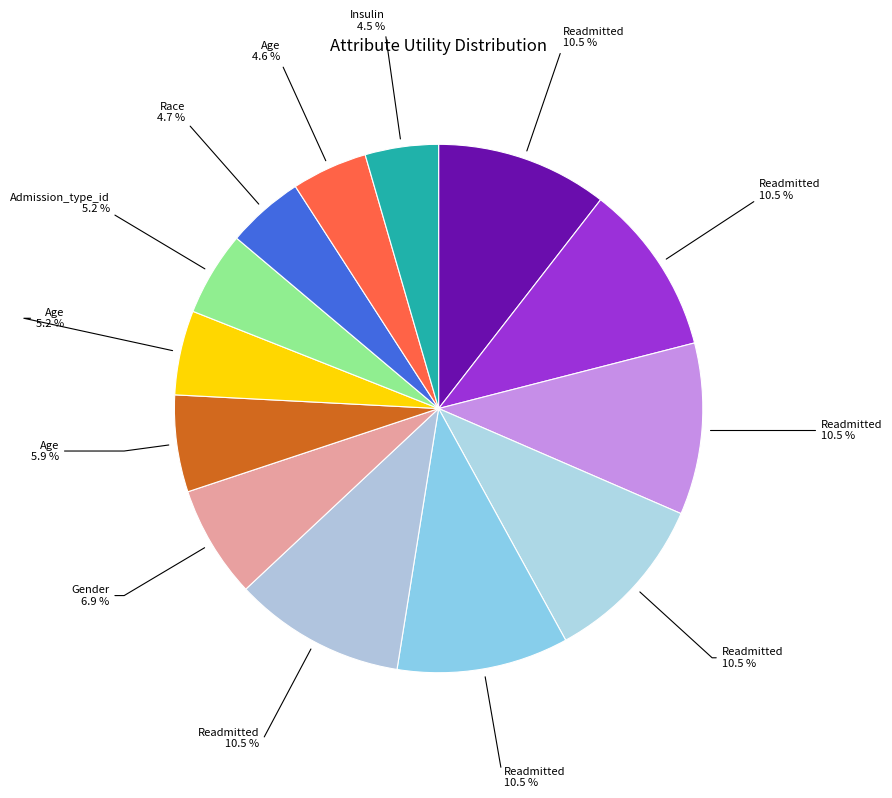

How many segments does this pie chart have?

13